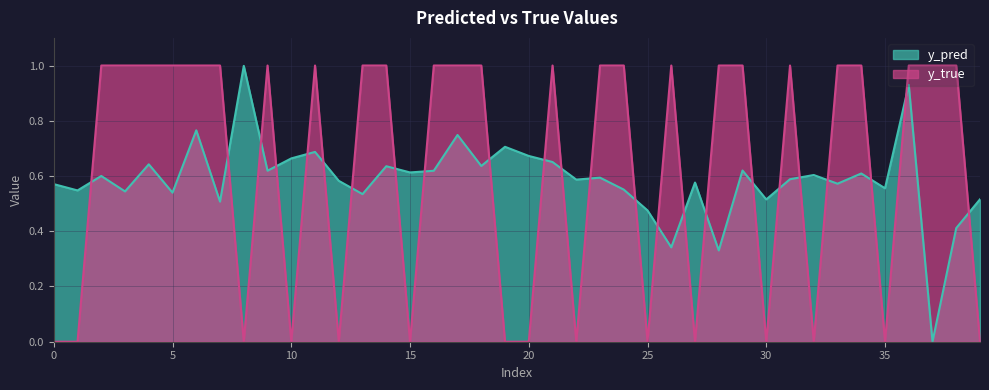

Which series has the widest spread of values?

y_true